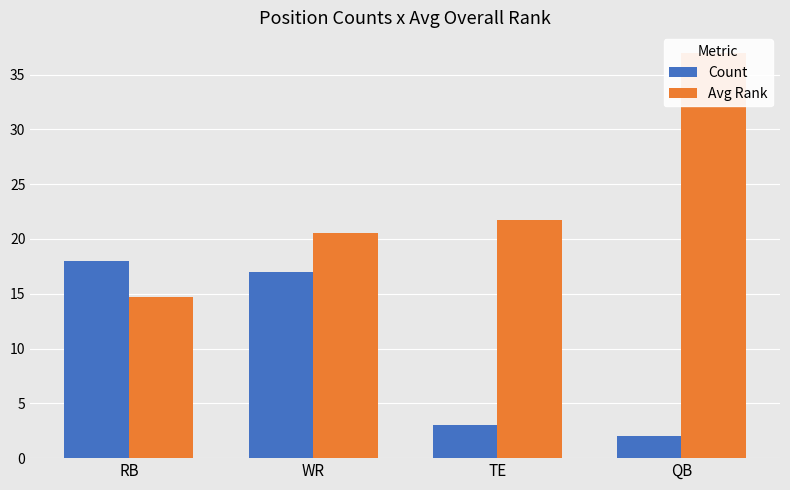

Which series has the largest range (max minus min)?

Avg Rank